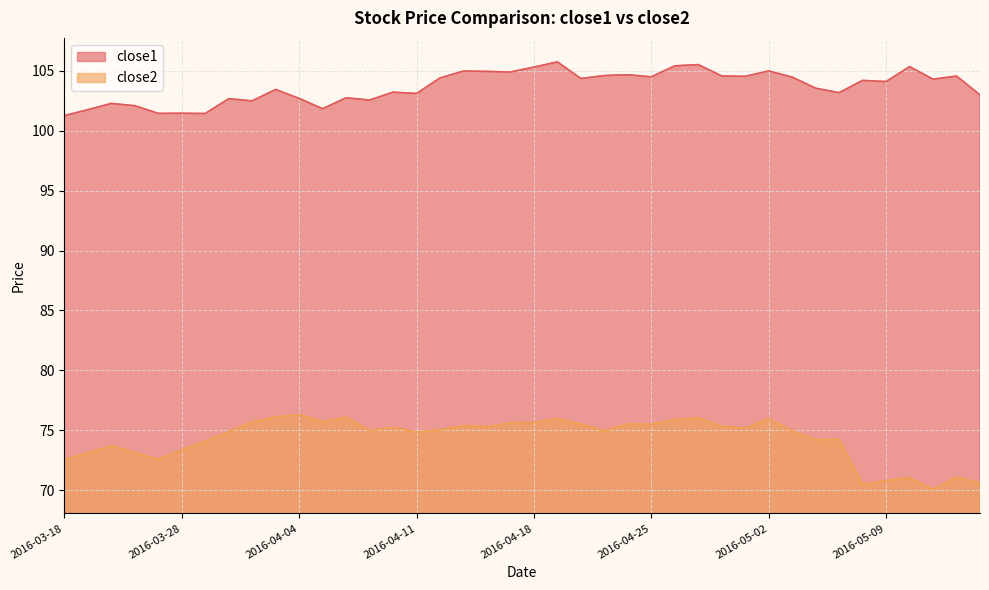

What is the sum of all close1 values?

4146.1